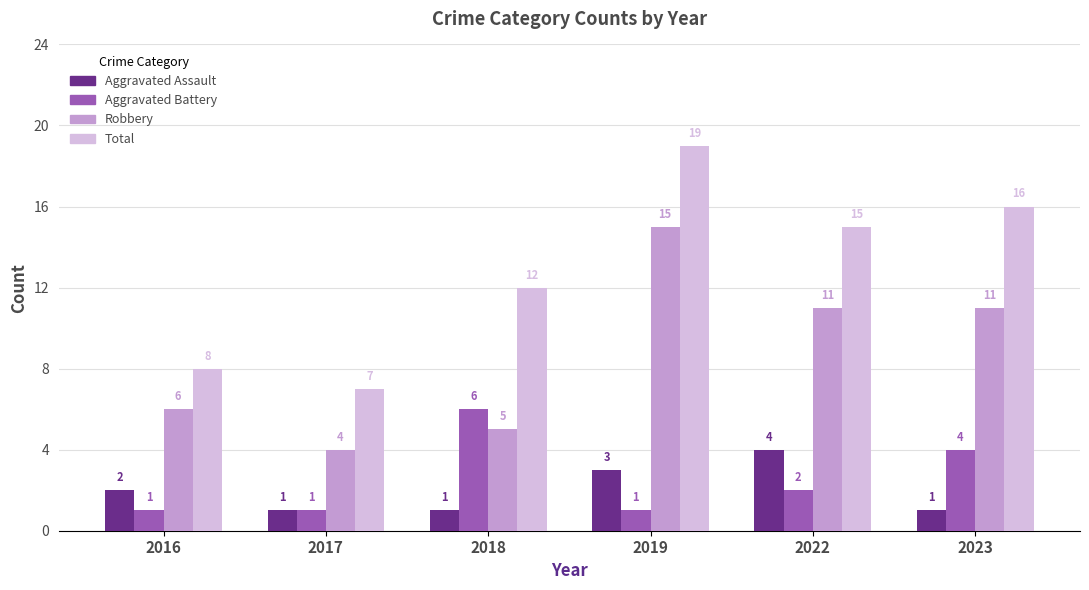

What is the smallest value displayed?

1